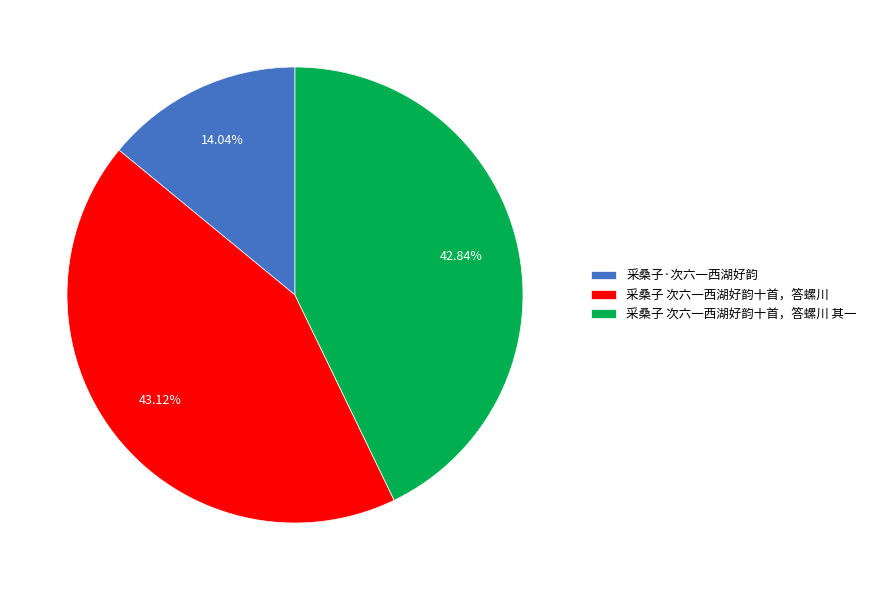

What is the smallest slice in the pie chart?

采桑子·次六一西湖好韵